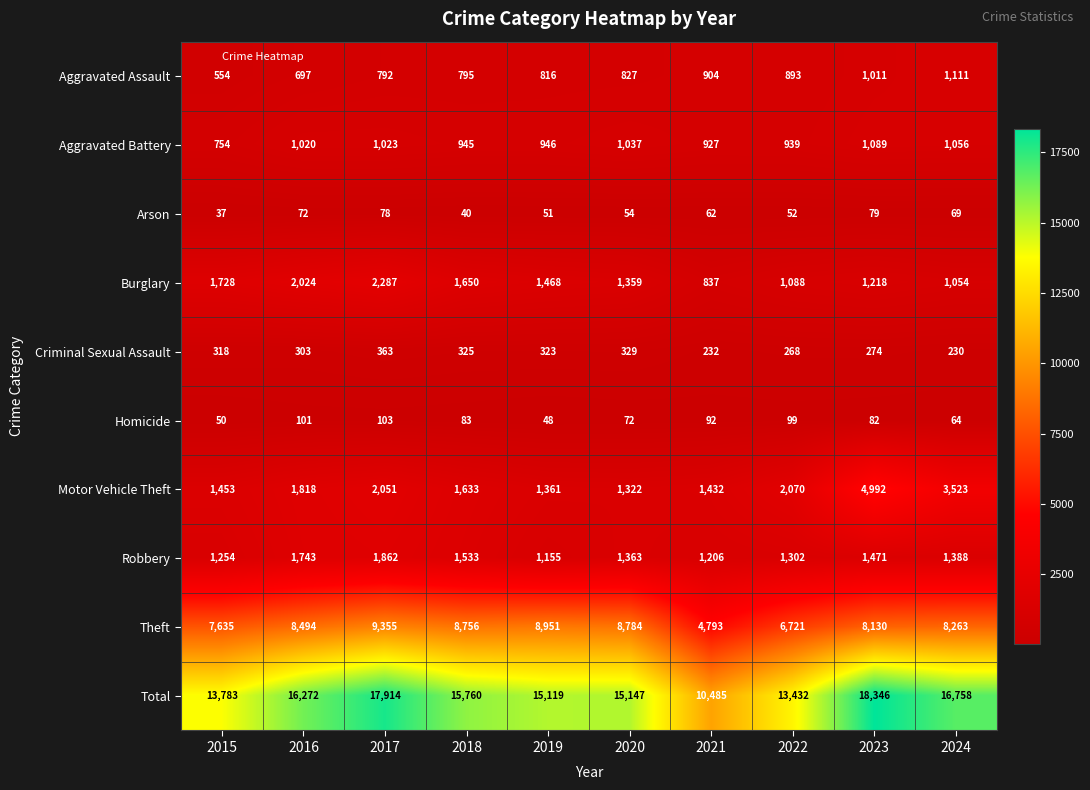

What is the difference between the maximum and minimum values in the Burglary series?

1450